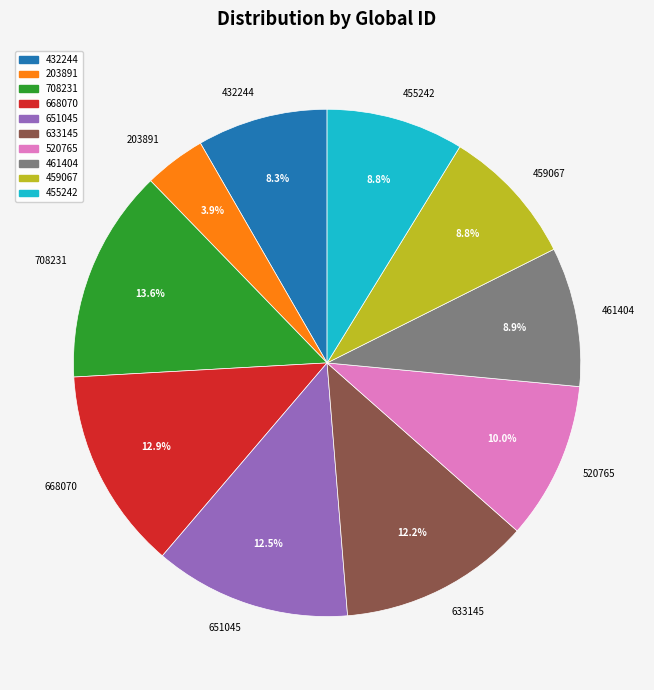

How many segments does this pie chart have?

10